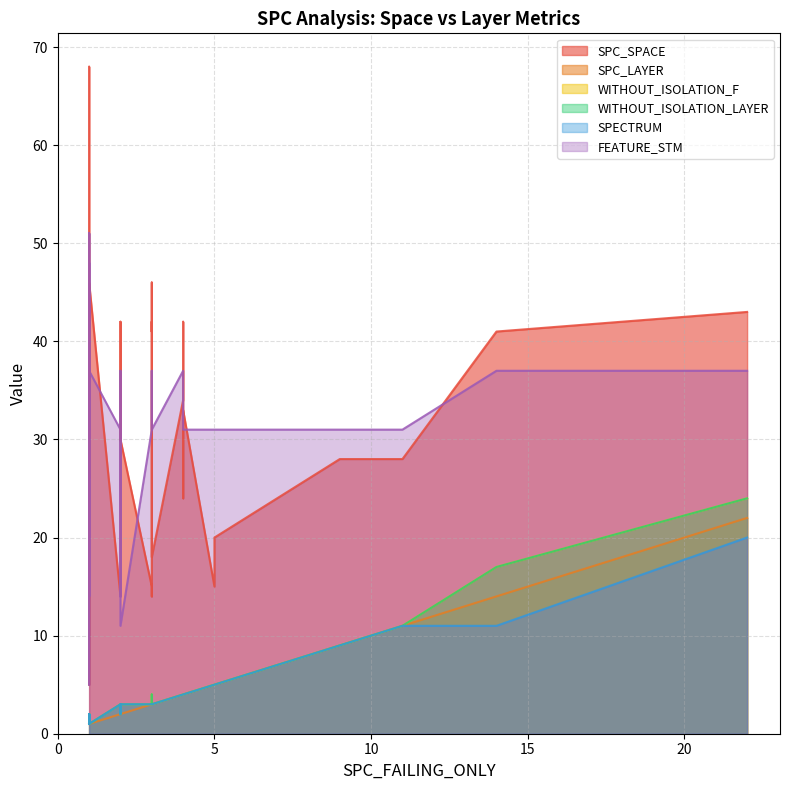

At which category does SPC_LAYER reach its first local valley?

4